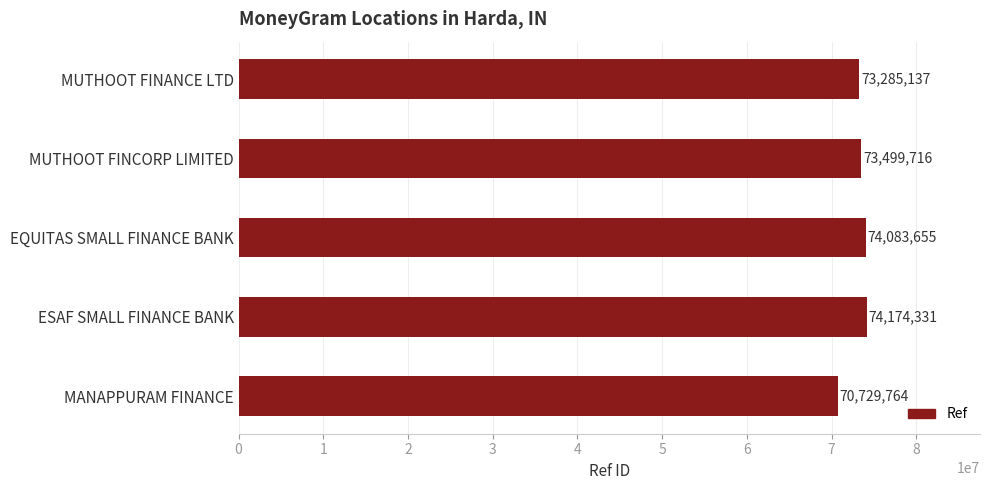

What is the smallest value displayed?

70729764